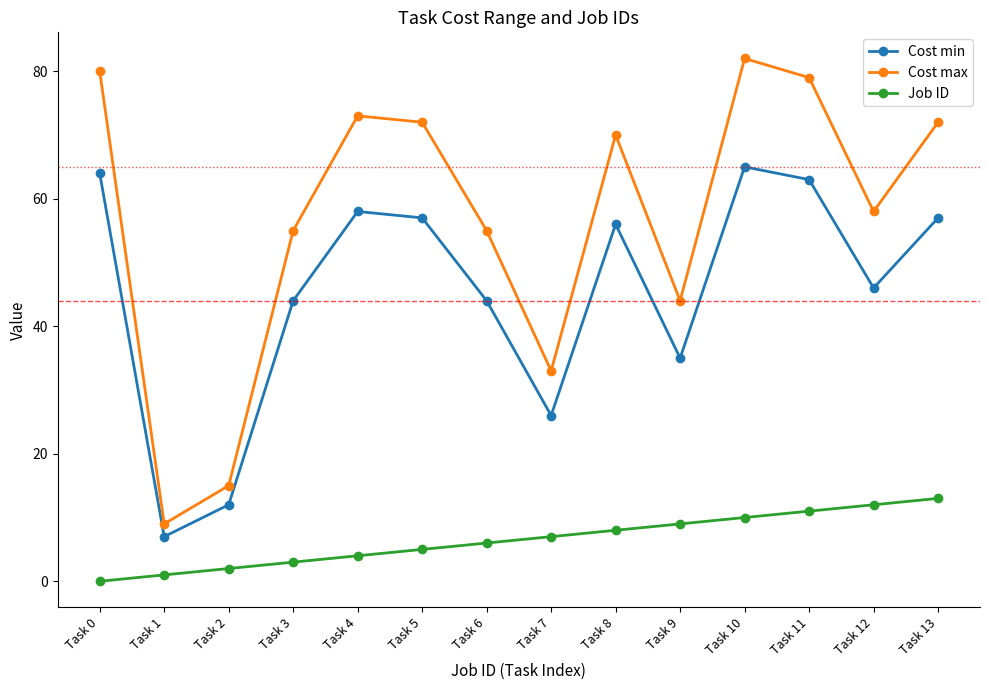

Reading left to right, what are all the values shown in this chart?

Cost min: Task 0=64	Task 1=7	Task 2=12	Task 3=44	Task 4=58	Task 5=57	Task 6=44	Task 7=26	Task 8=56	Task 9=35	Task 10=65	Task 11=63	Task 12=46	Task 13=57
Cost max: Task 0=80	Task 1=9	Task 2=15	Task 3=55	Task 4=73	Task 5=72	Task 6=55	Task 7=33	Task 8=70	Task 9=44	Task 10=82	Task 11=79	Task 12=58	Task 13=72
Job ID: Task 0=0	Task 1=1	Task 2=2	Task 3=3	Task 4=4	Task 5=5	Task 6=6	Task 7=7	Task 8=8	Task 9=9	Task 10=10	Task 11=11	Task 12=12	Task 13=13